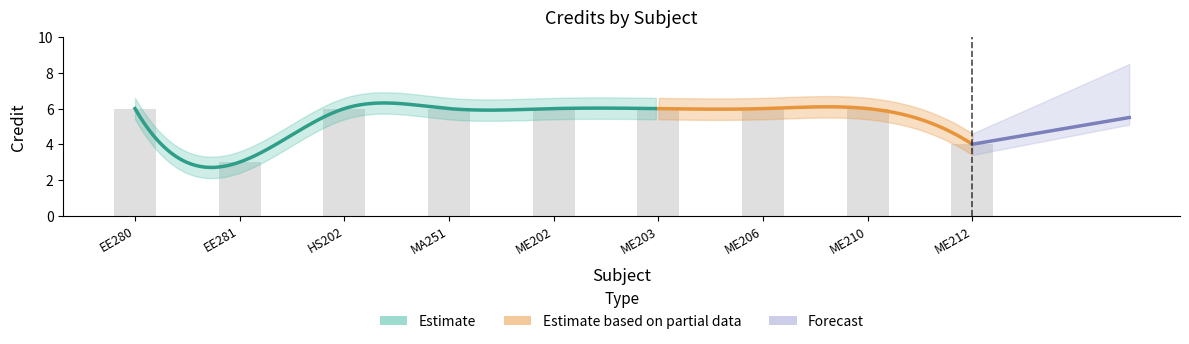

What is the change in value from EE280 to EE281?

-3